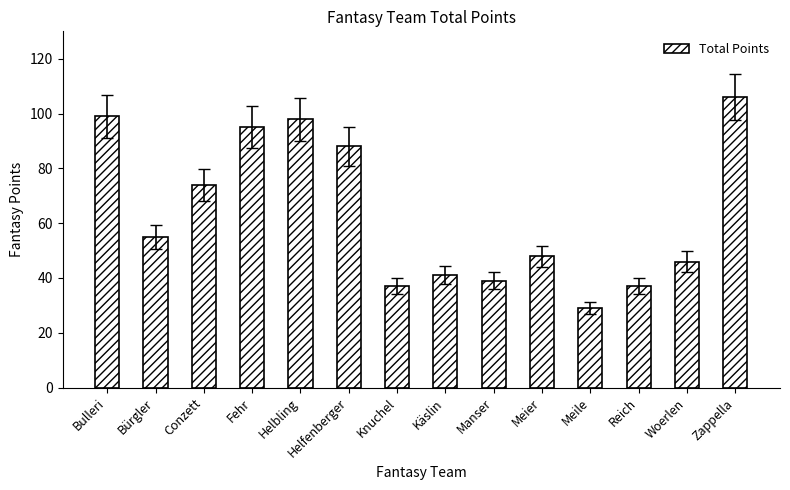

Reading left to right, list all the values displayed in this chart.

Bulleri=99	Bürgler=55	Conzett=74	Fehr=95	Helbling=98	Helfenberger=88	Knuchel=37	Käslin=41	Manser=39	Meier=48	Meile=29	Reich=37	Woerlen=46	Zappella=106